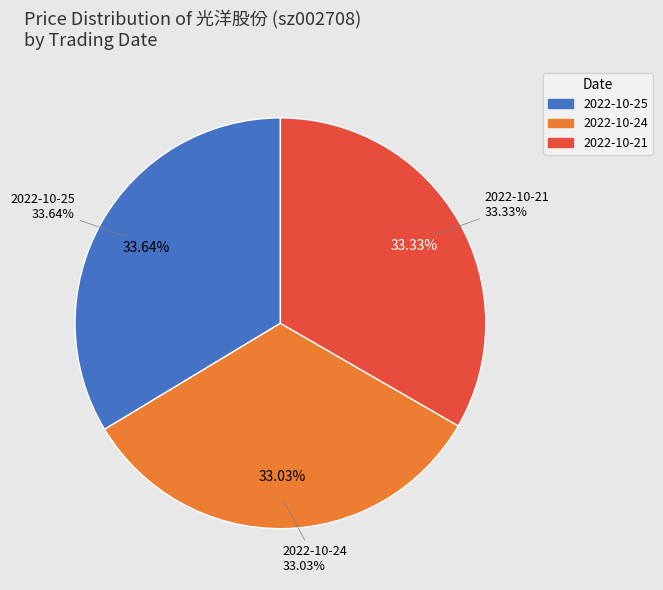

Rank the categories by value from lowest to highest.

2022-10-24 (71818), 2022-10-21 (50197), 2022-10-25 (63671)